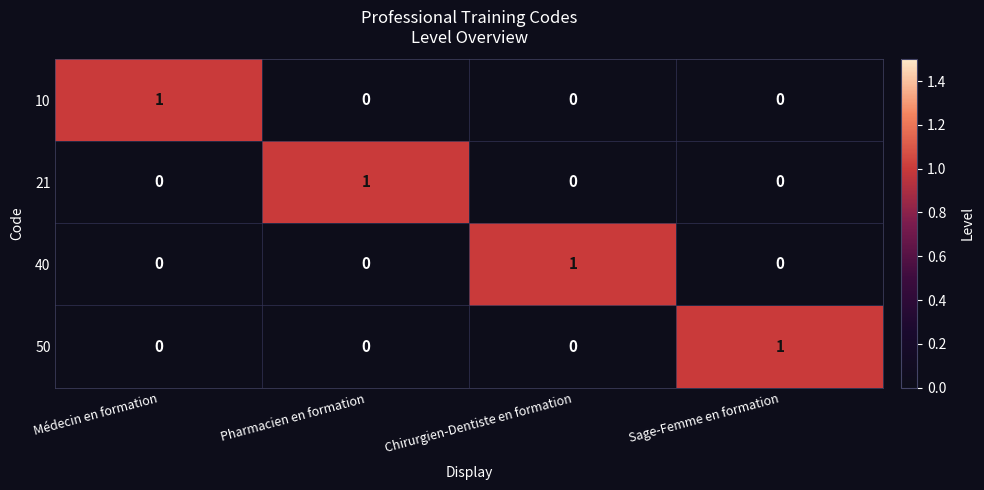

The 40 series shows 1 at Sage-Femme en formation. True or false?

False